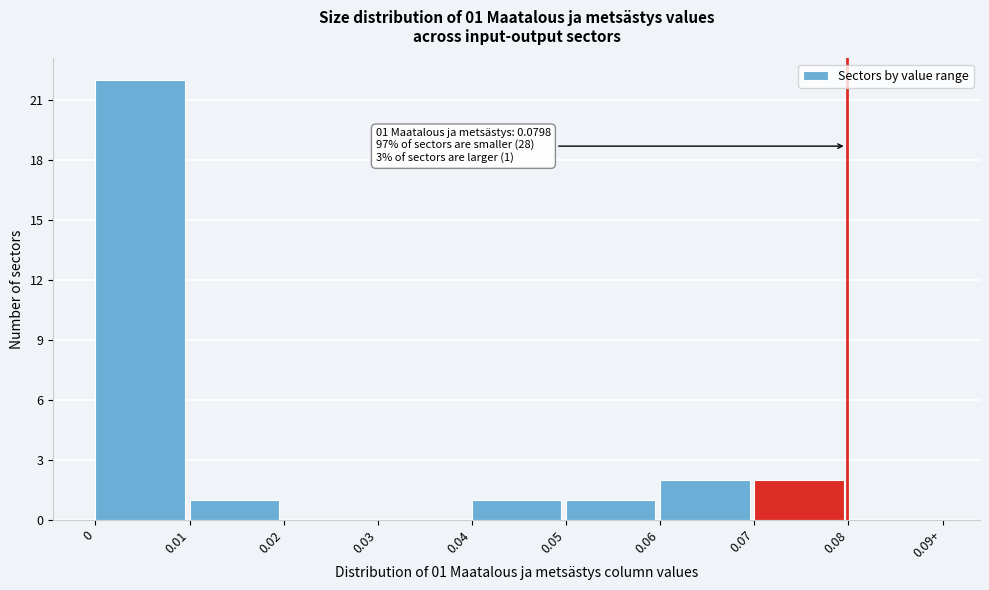

Reading left to right, what are all the values shown in this chart?

0=22	0.01=1	0.02=0	0.03=0	0.04=1	0.05=1	0.06=2	0.07=2	0.08=0